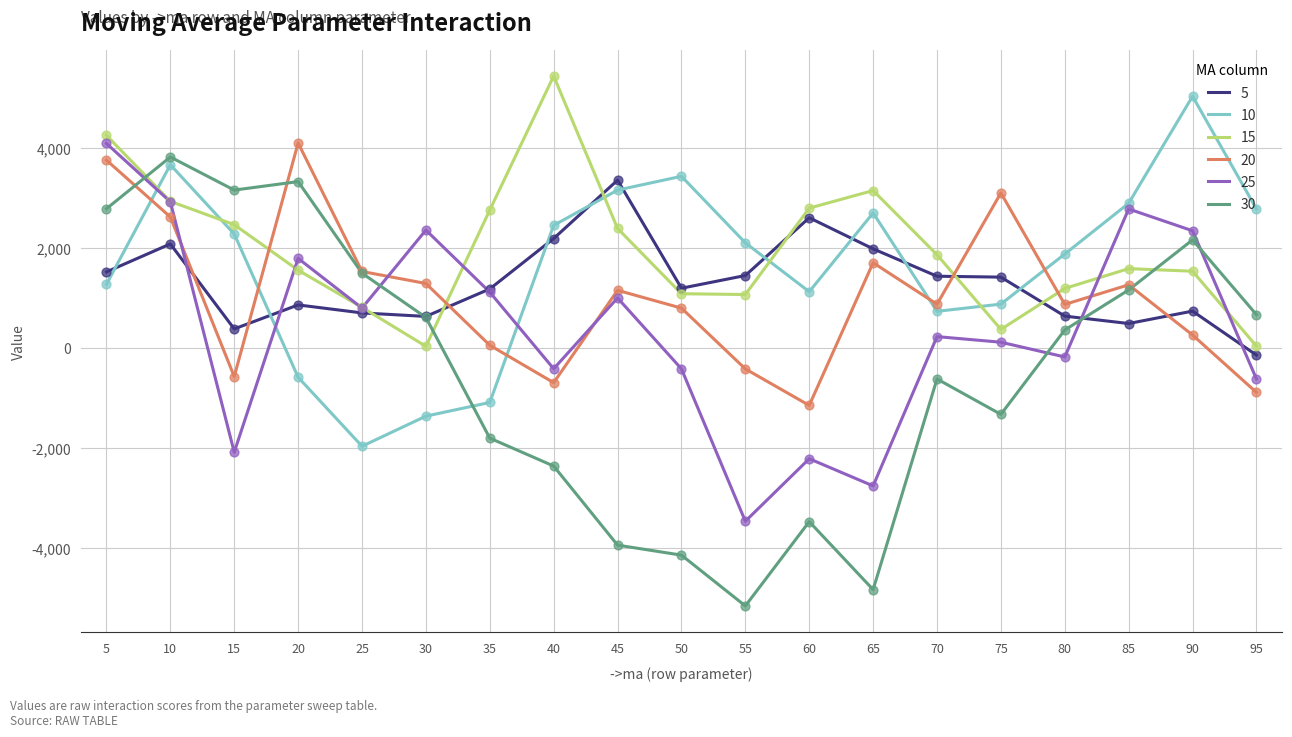

Which series has the largest total across all categories?

15